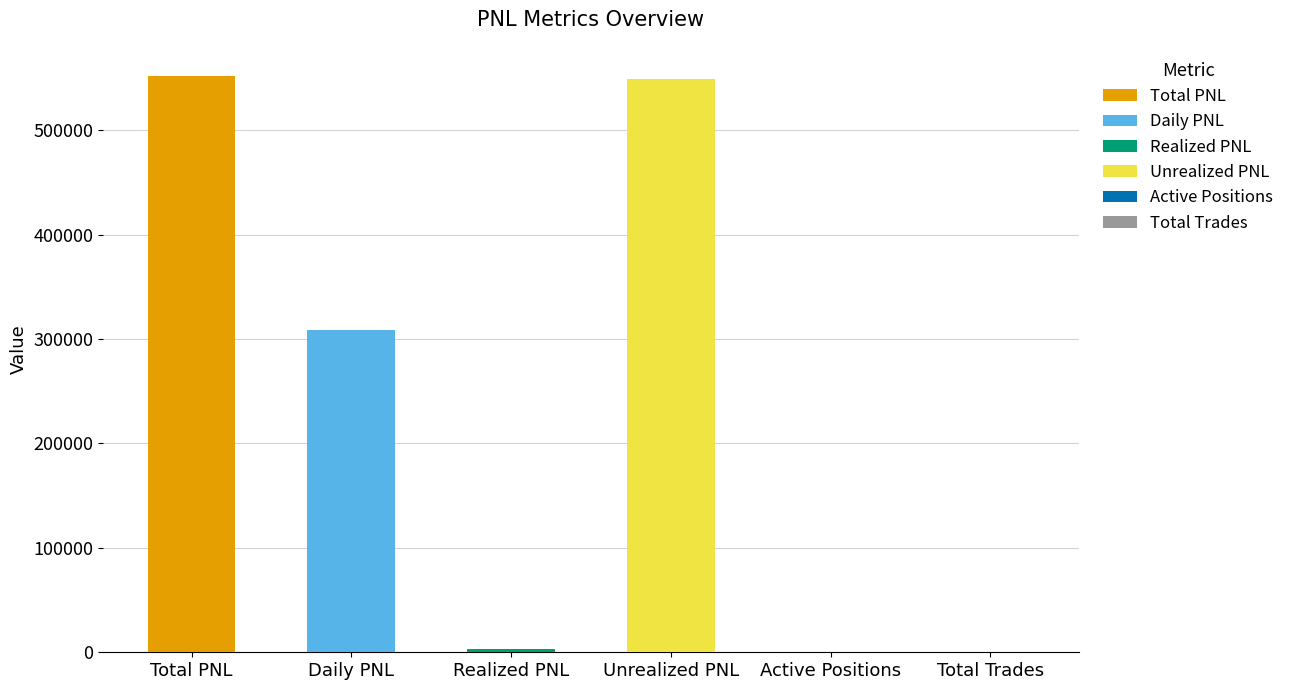

Reading right to left, what are all the values shown in this chart?

15.0	14.0	549546.9	2800.0	308889.6	552346.9